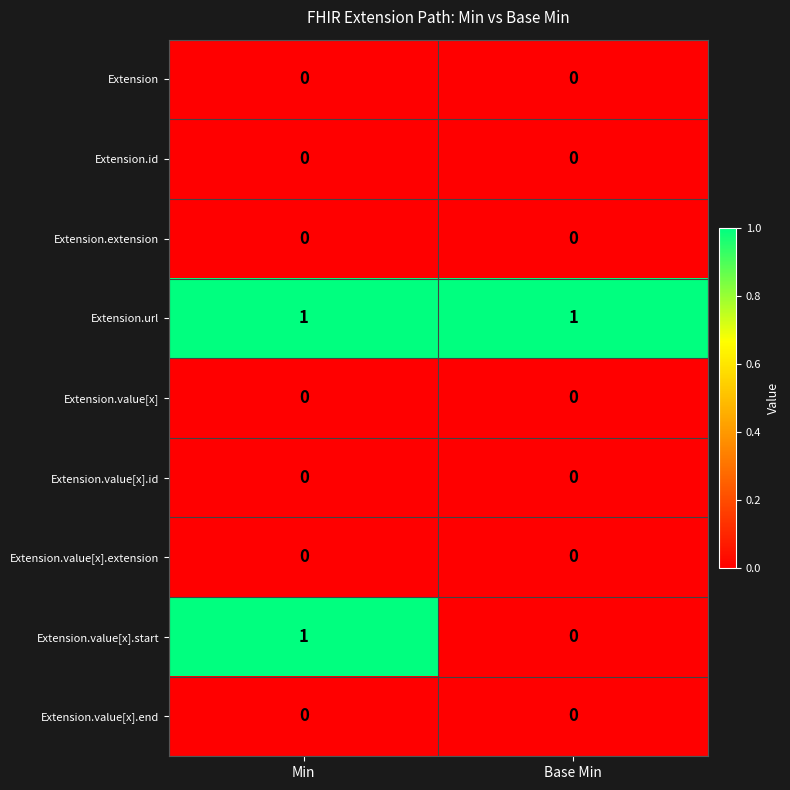

How many categories are shown in the chart?

2